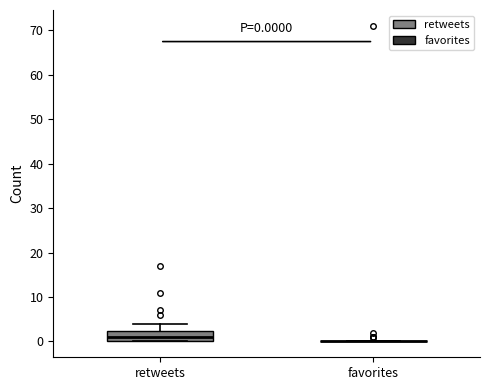

Which box is the tallest, from its lower edge to its upper edge?

retweets